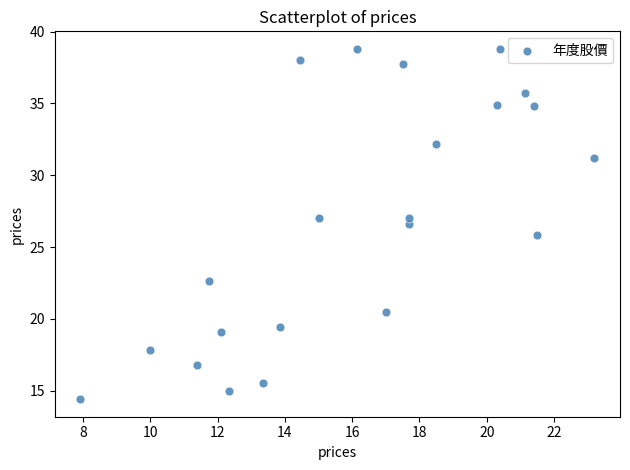

What is the range of Y values (max minus min)?

24.4